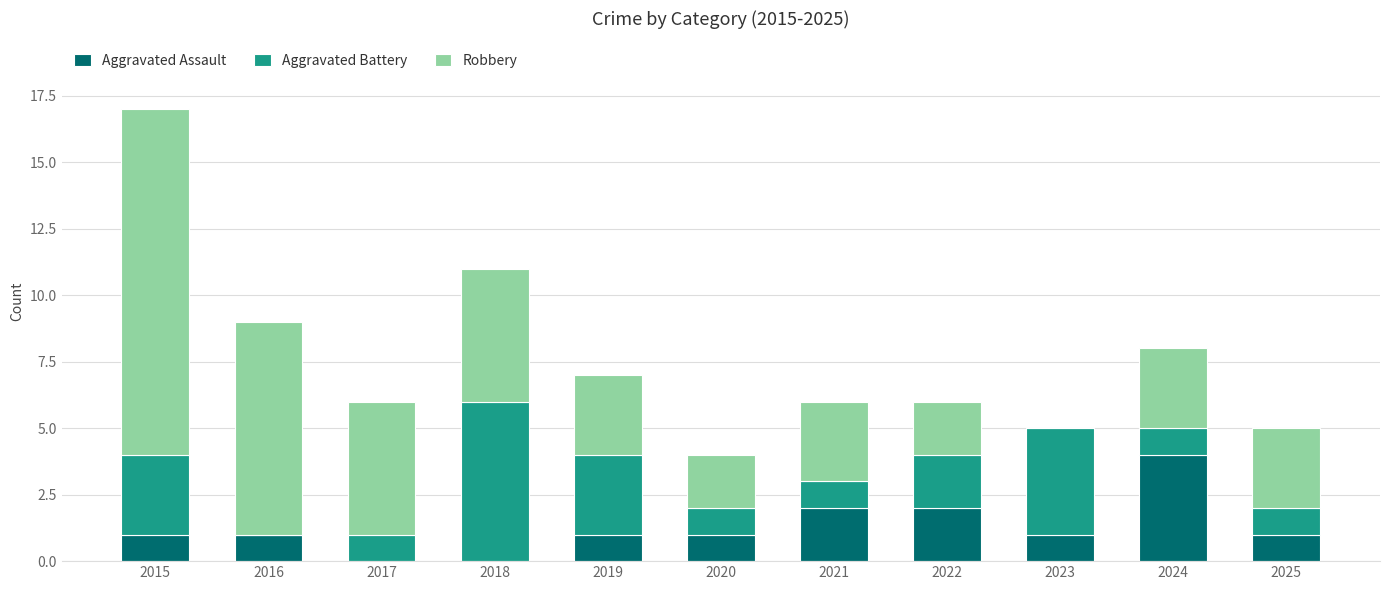

Are the bars horizontal?

No